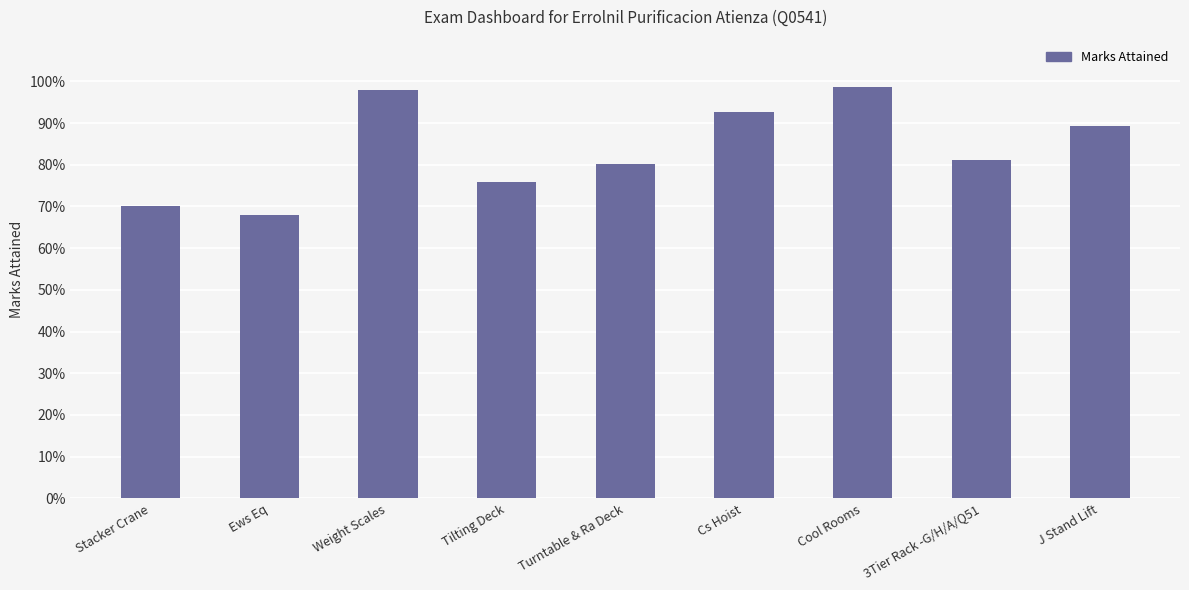

At which label is the value closest to 0?

Ews Eq